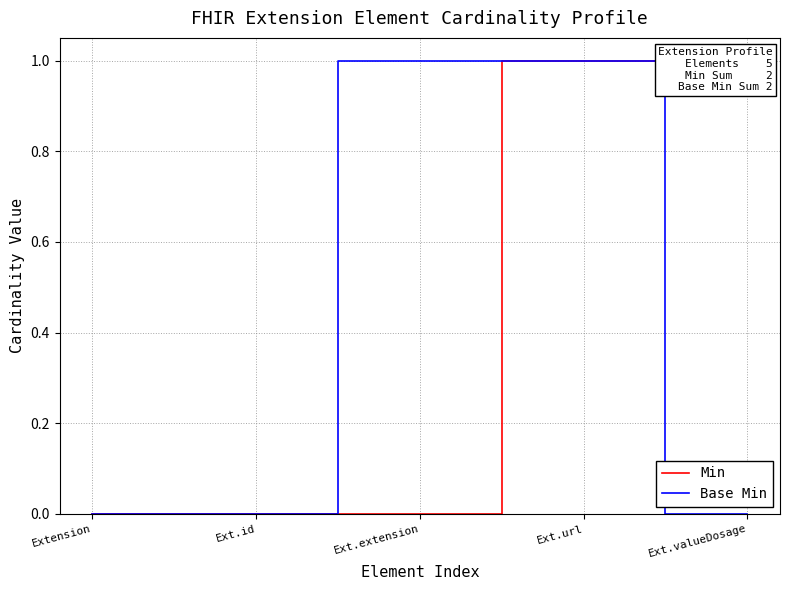

At Ext.valueDosage, list the series in order from largest to smallest.

Min, Base Min